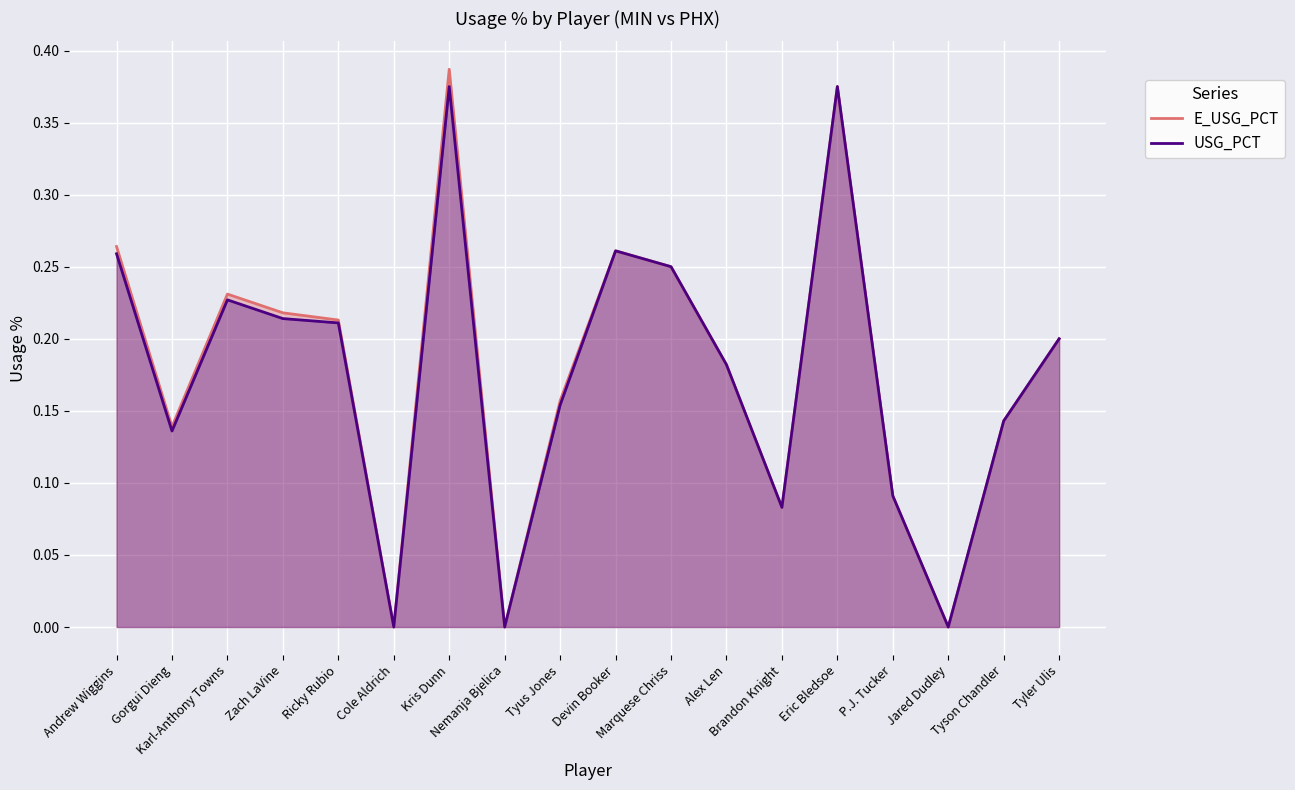

Which series changed the most between Ricky Rubio and Eric Bledsoe?

USG_PCT